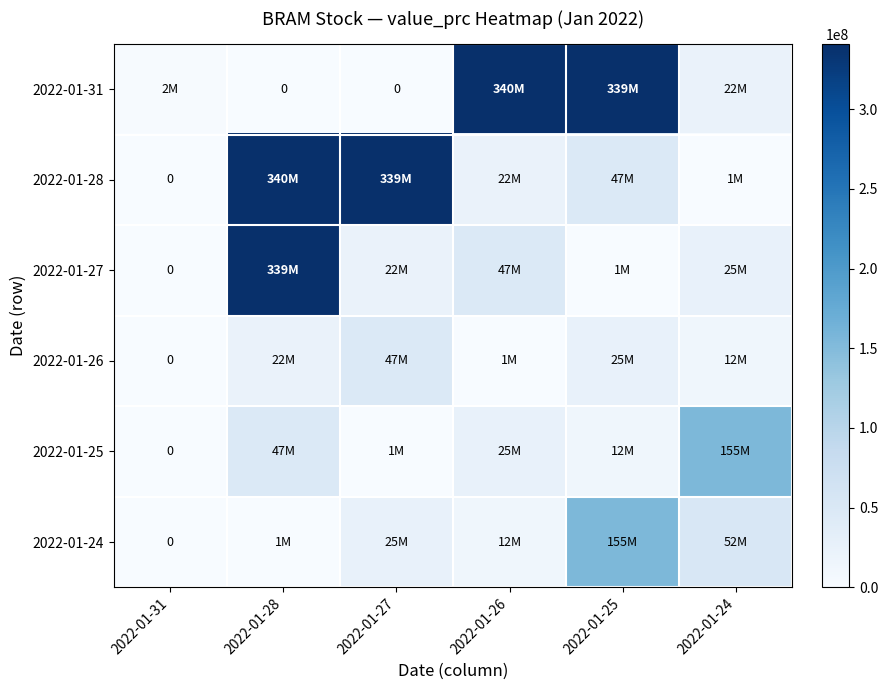

How many distinct data groups are displayed?

6